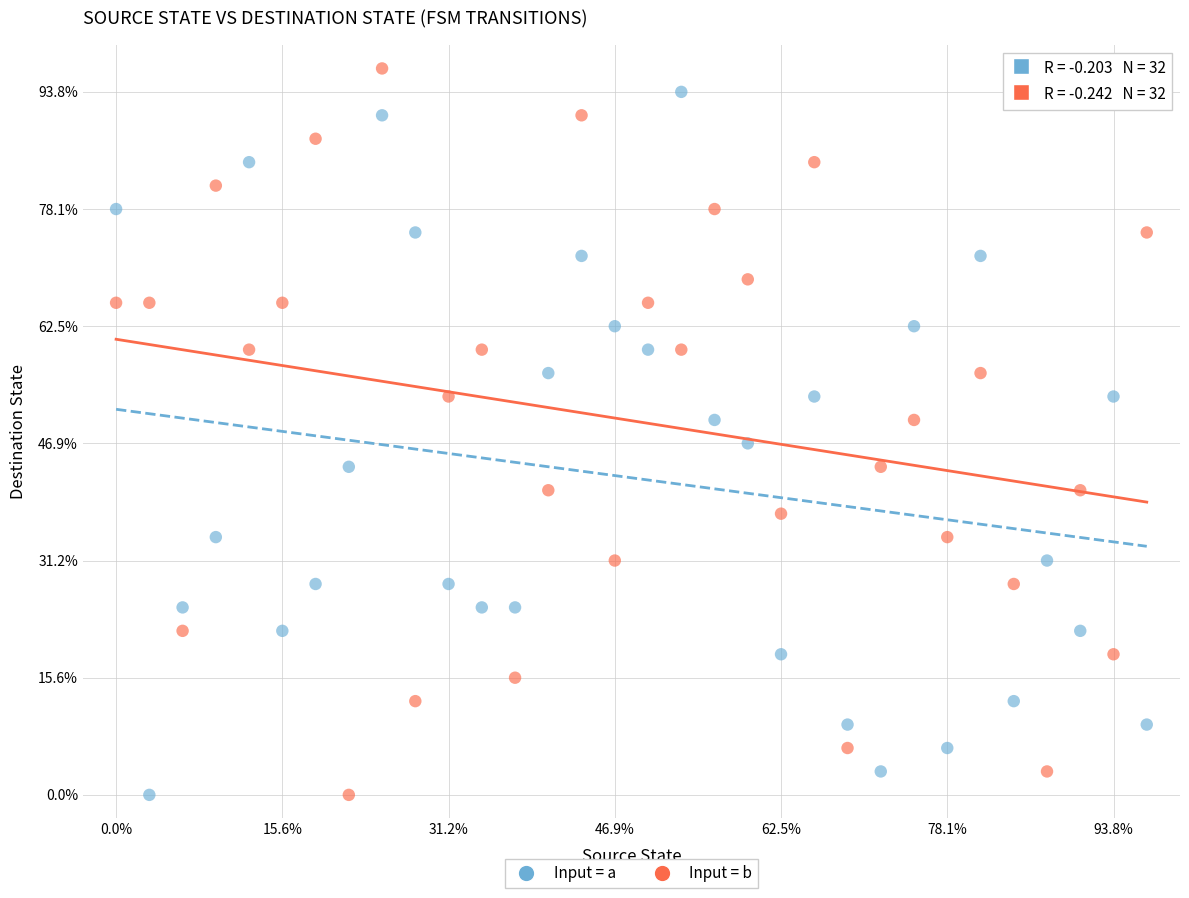

What are all the series names shown in the legend?

Input = a, Input = b